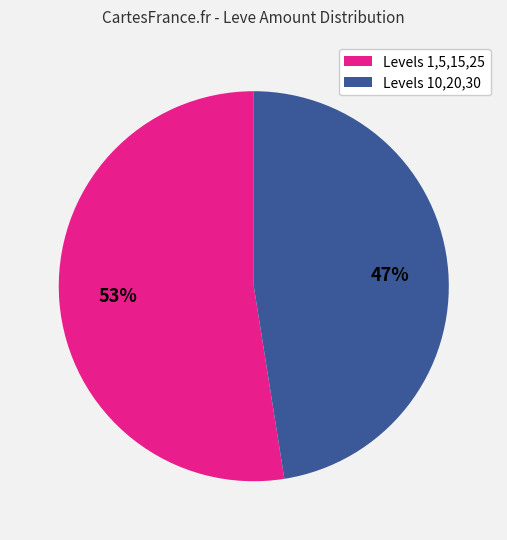

Is there any slice that represents more than half of the pie?

Yes